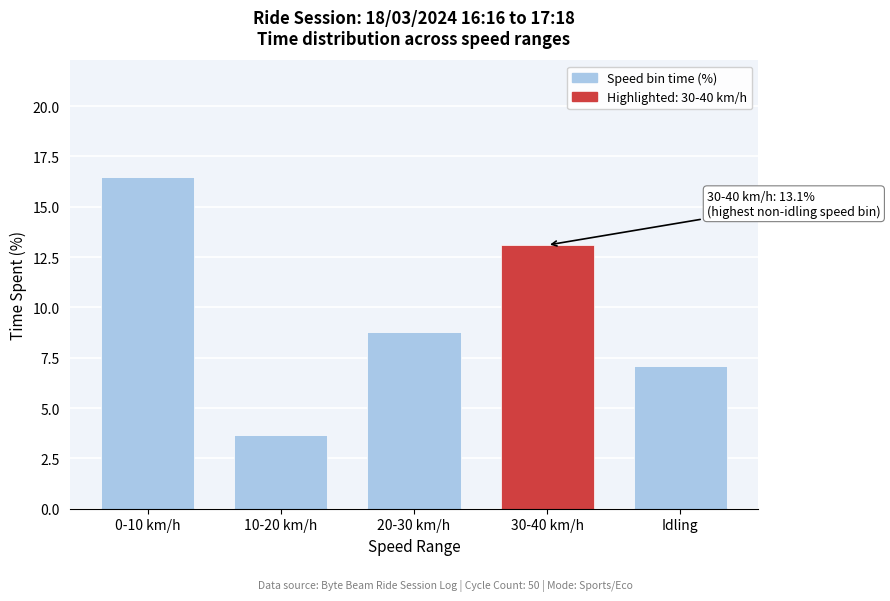

Reading right to left, transcribe all the data shown in this chart.

7.1	13.1	8.8	3.7	16.5